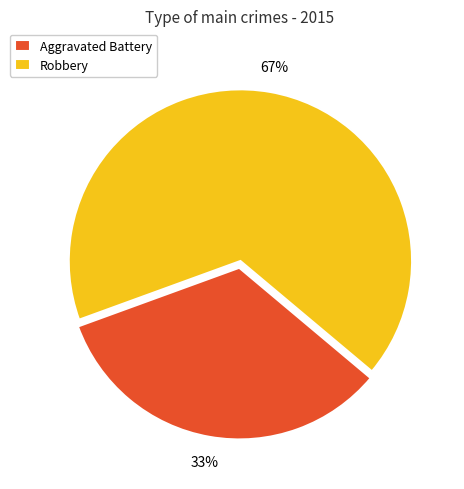

To the nearest percent, what is the average slice percentage?

50%